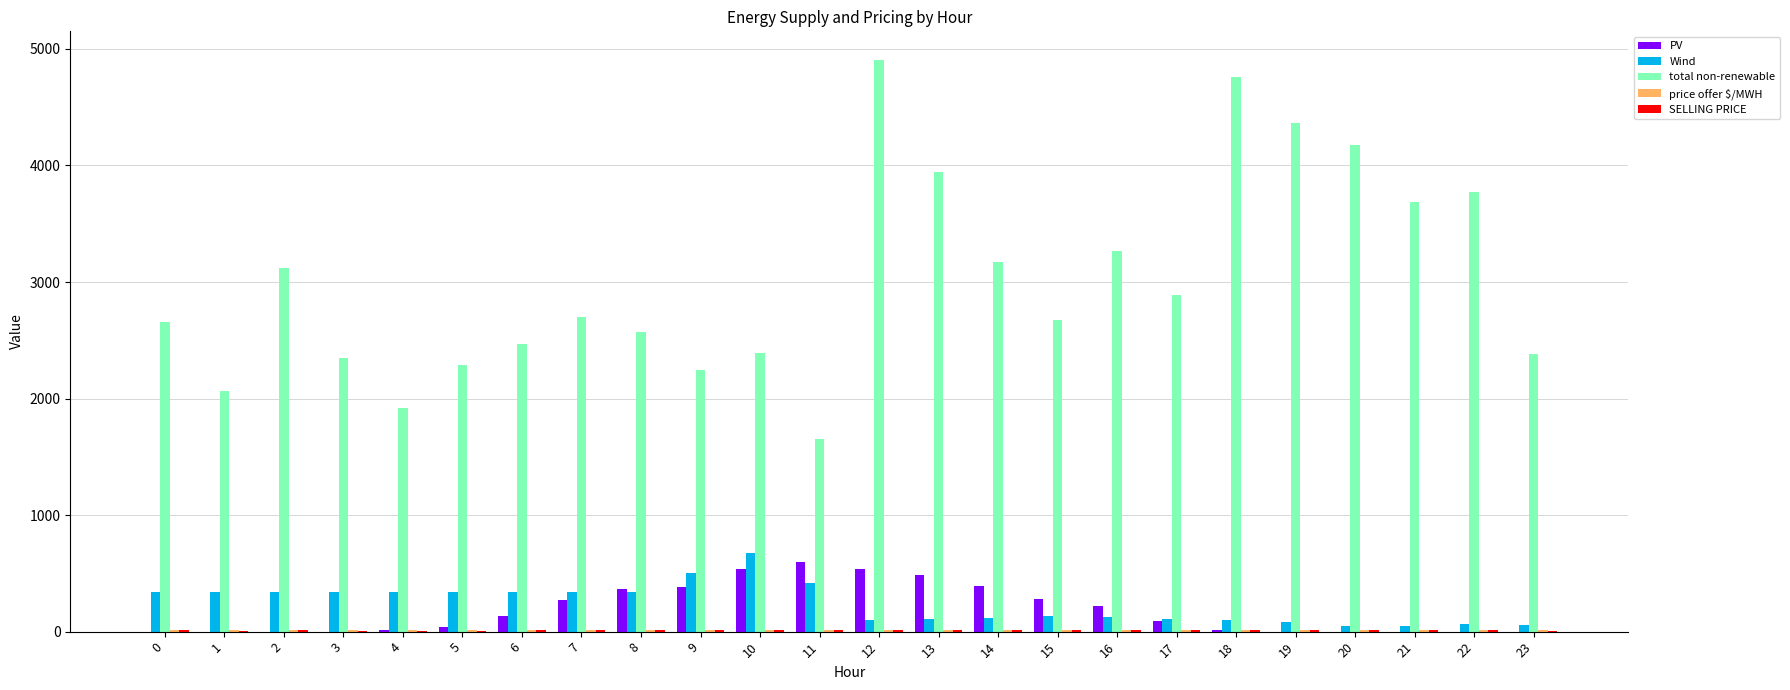

The value of Wind at 10 is 369.3. True or false?

False